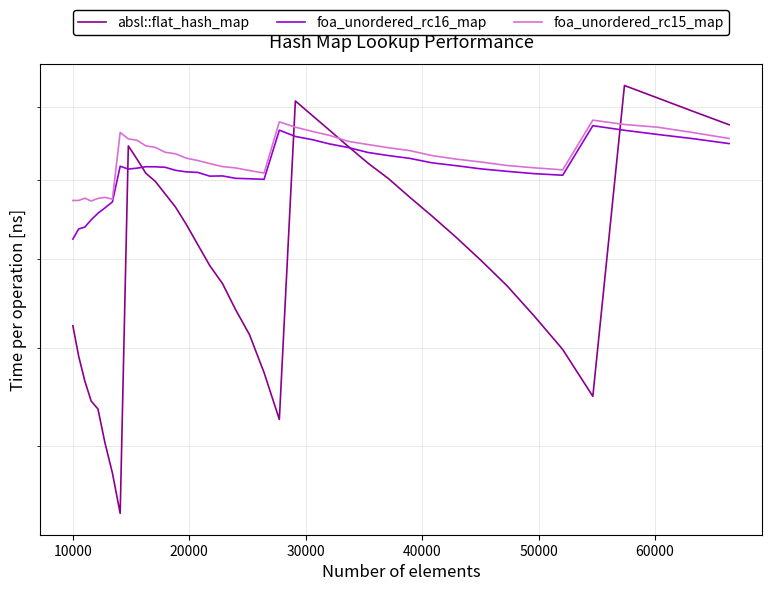

True or false: foa_unordered_rc16_map has more than 1 interior local peaks.

True